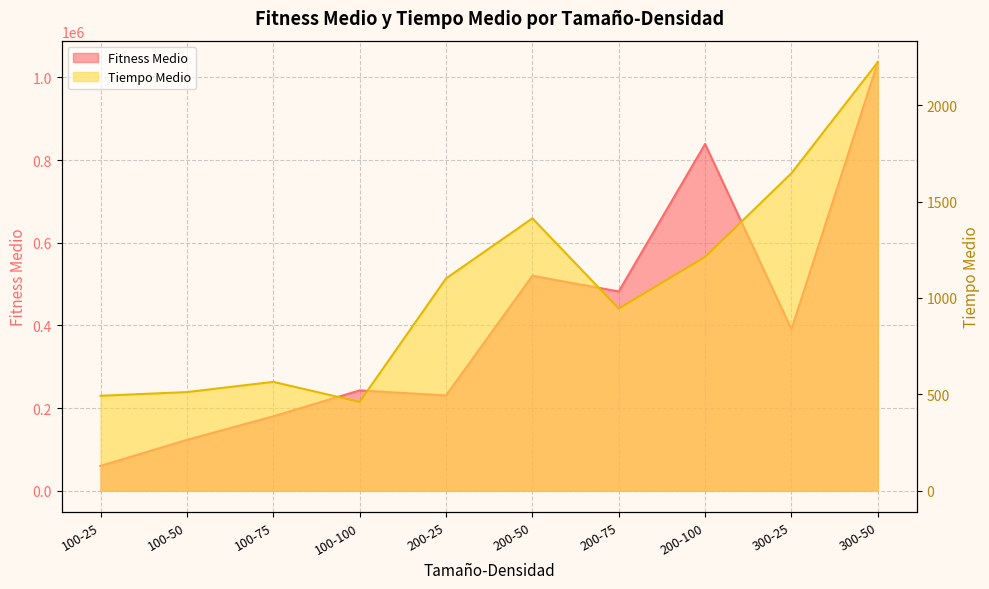

Reading right to left, transcribe all the data shown in this chart.

Fitness Medio: 1036804	390754	838828	482153	520194	230627	242871	180196	123357	60351
Tiempo Medio: 2223	1647	1213	945	1413	1101	461	565	512	493